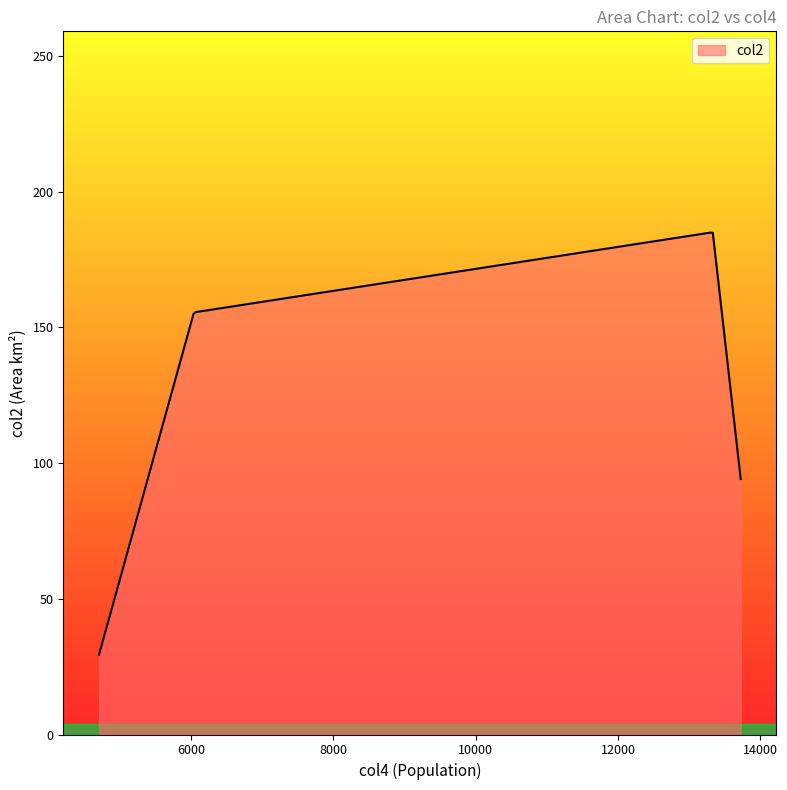

What is the difference between the maximum and minimum values?

155.5